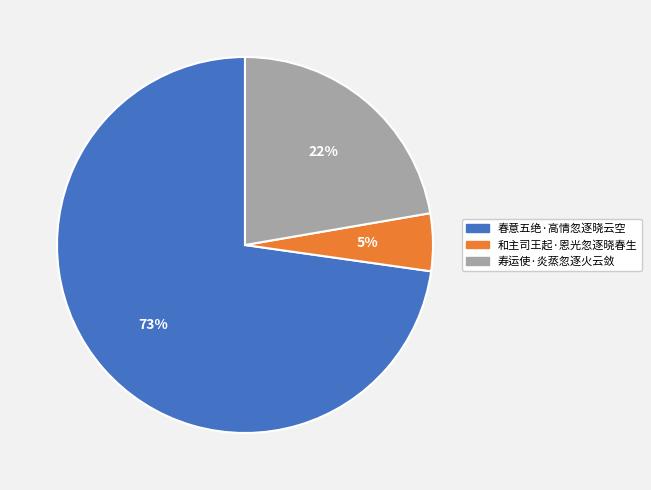

Approximately how many times larger is the value at 和主司王起·恩光忽逐晓春生 compared to 寿运使·炎蒸忽逐火云敛?

0.2